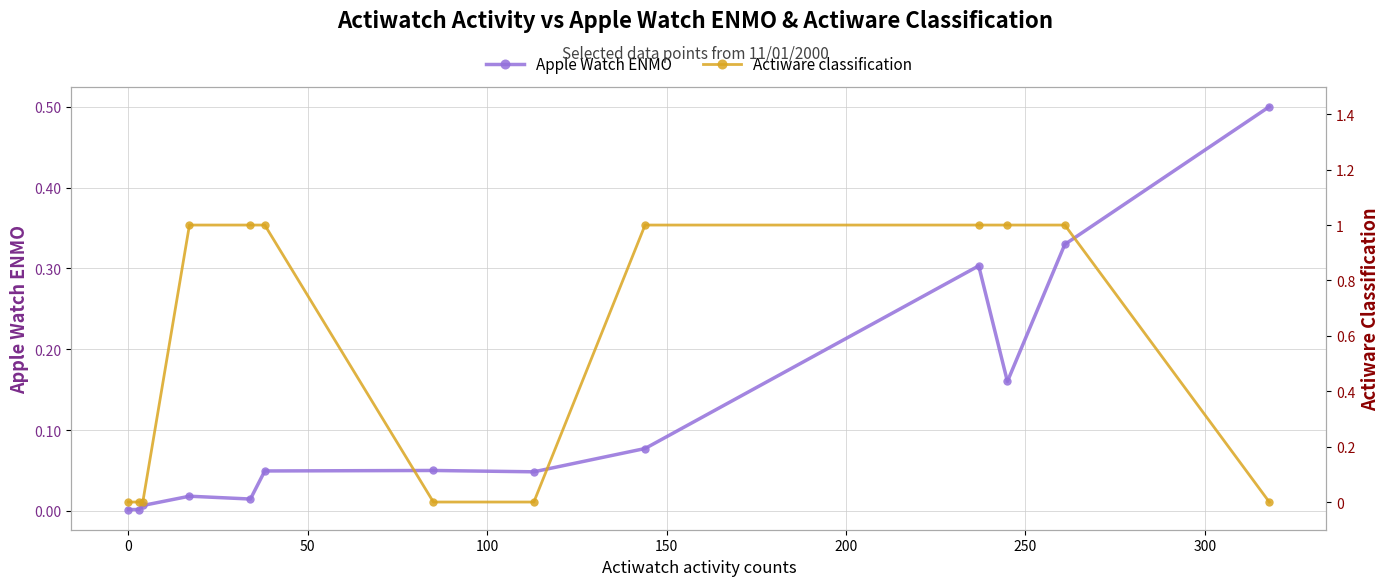

Which series has the largest total across all categories?

Actiware classification